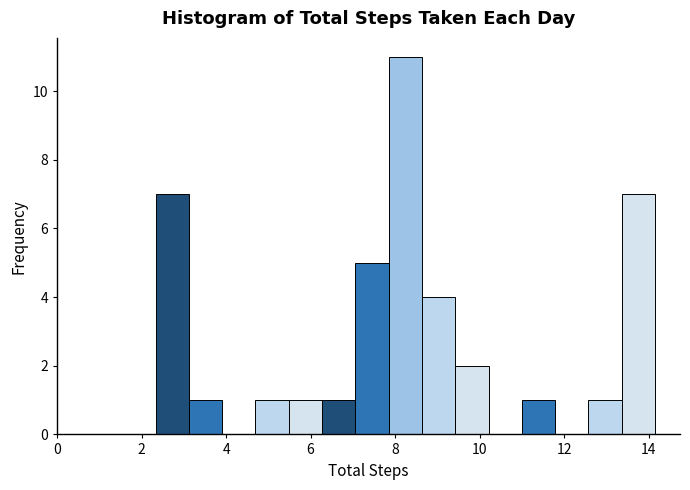

Around what value on the x-axis is the tallest bar? Give the approximate position of its centre, as read against the axis.

8.2